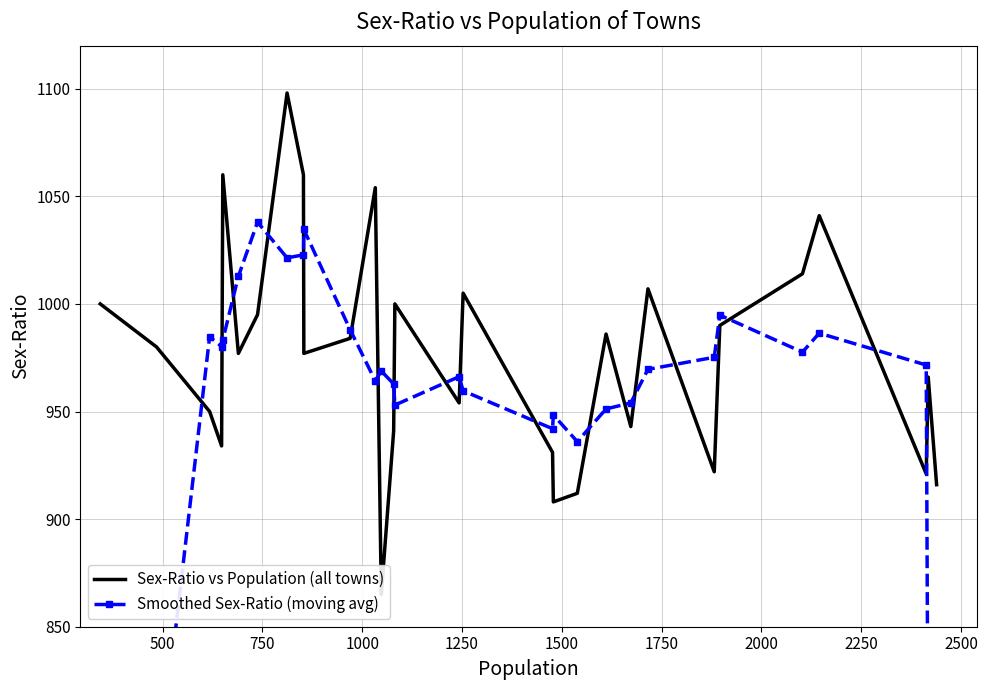

Between which two adjacent categories do Smoothed Sex-Ratio (moving avg) and Sex-Ratio vs Population (all towns) first intersect?

500 and 750